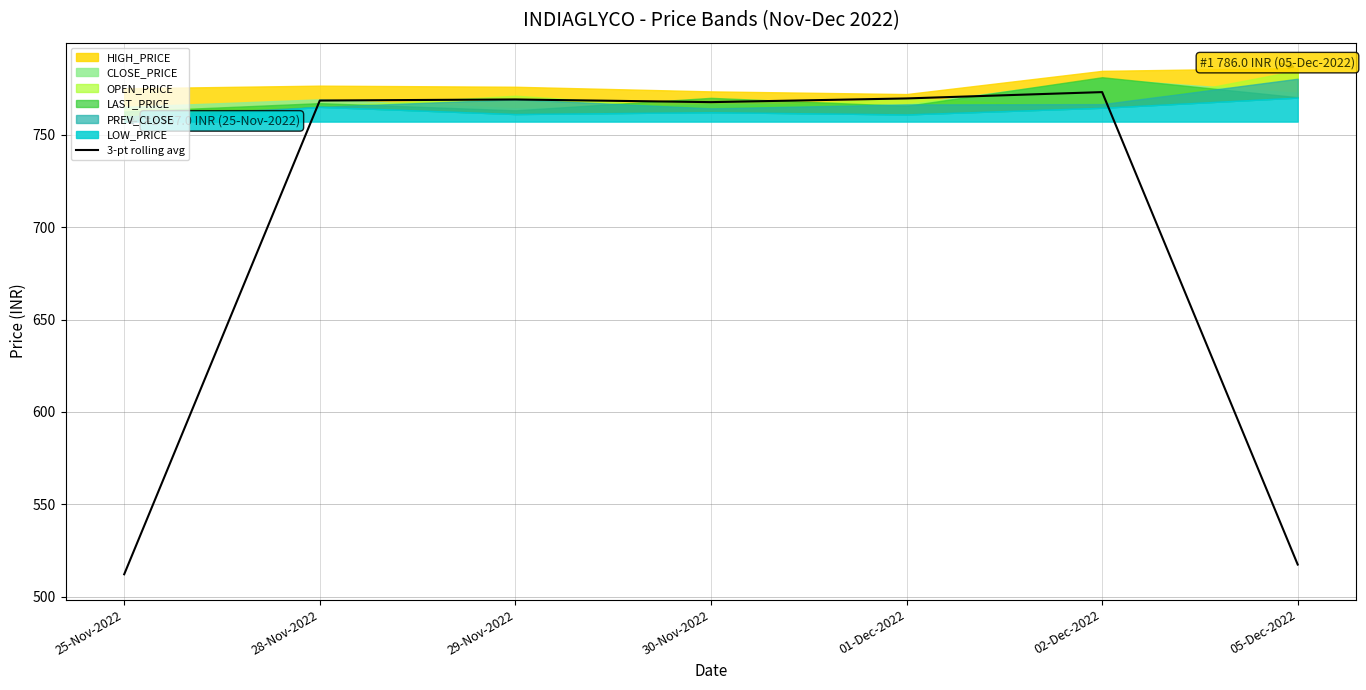

True or false: 3-pt rolling avg has a value of 1117.0 at 02-Dec-2022.

False